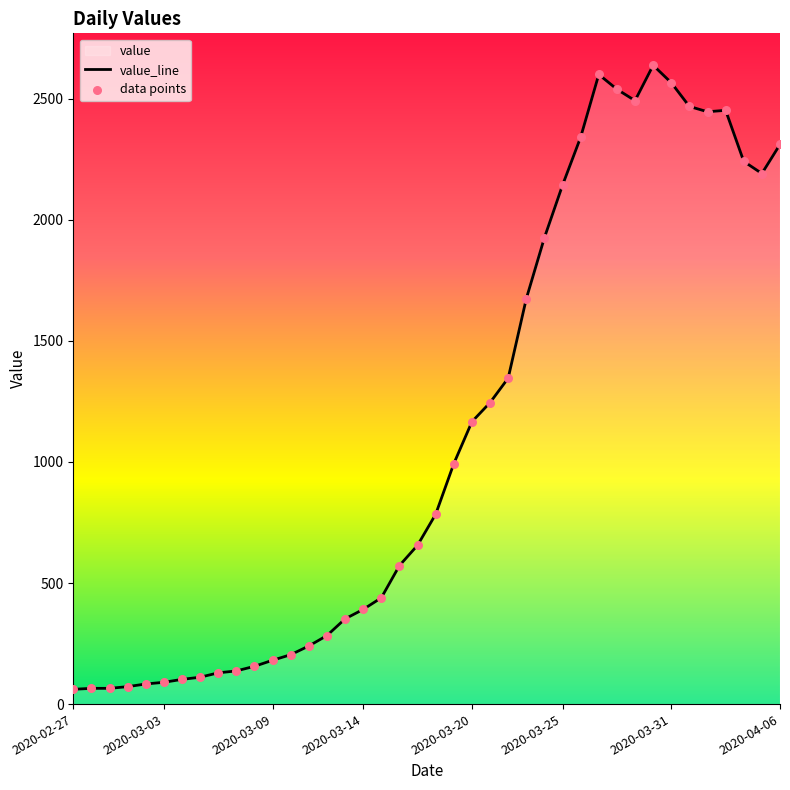

What is the total value across all series at 23?

2490